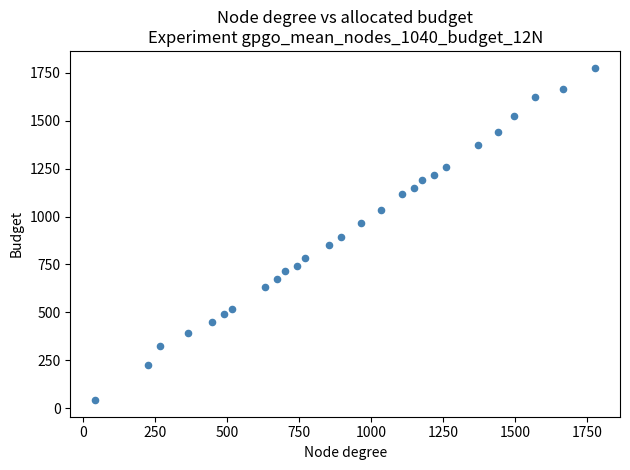

What is the range of X values (max minus min)?

1736